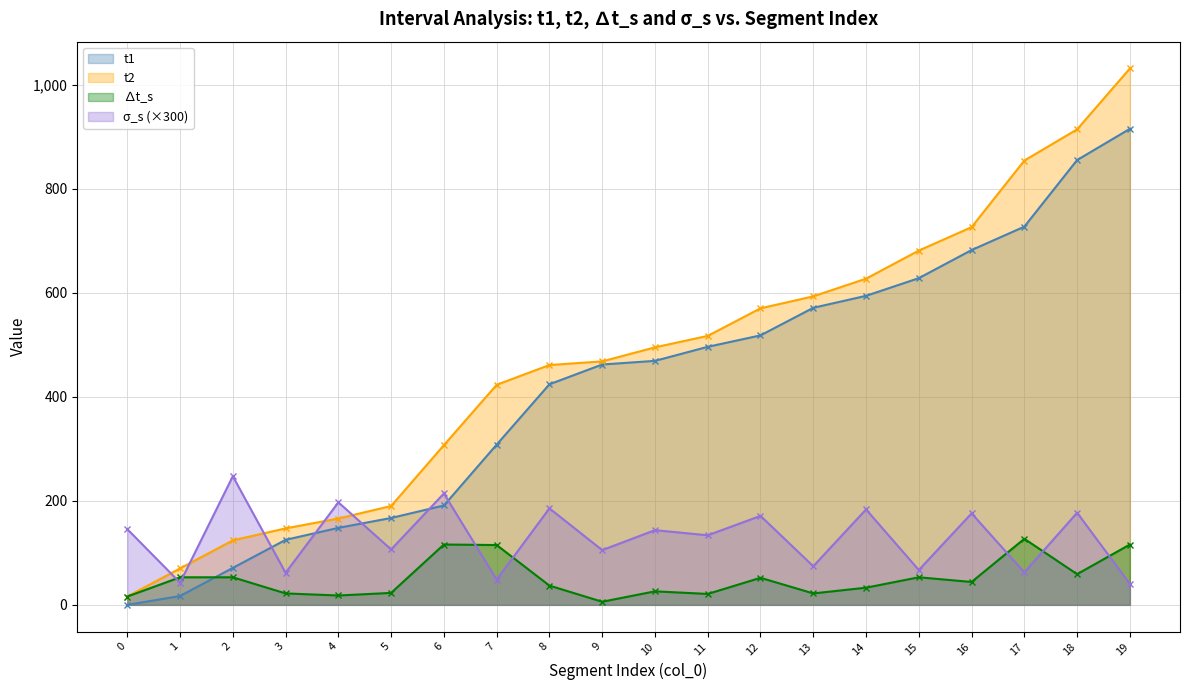

At how many categories does at least one series exceed 812?

3